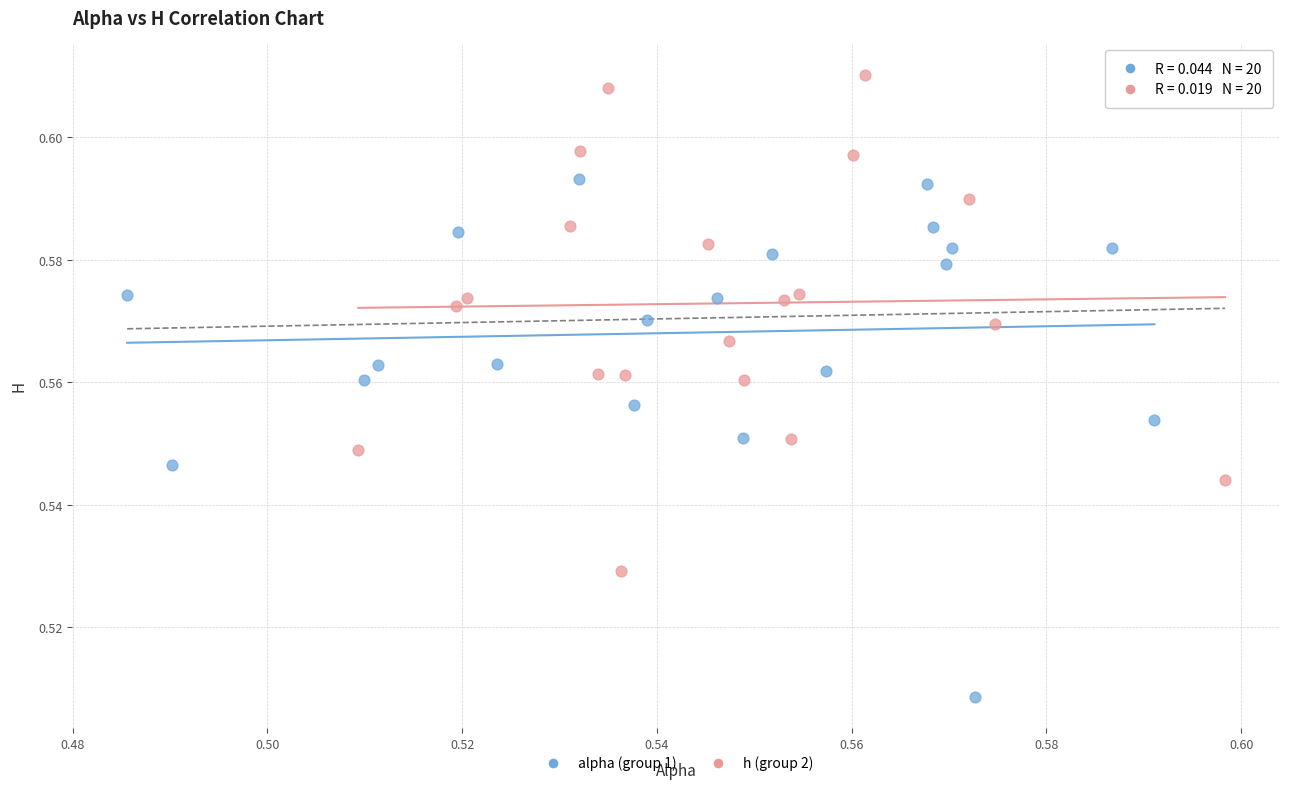

Which series has the widest spread of Y values?

alpha (group 1)